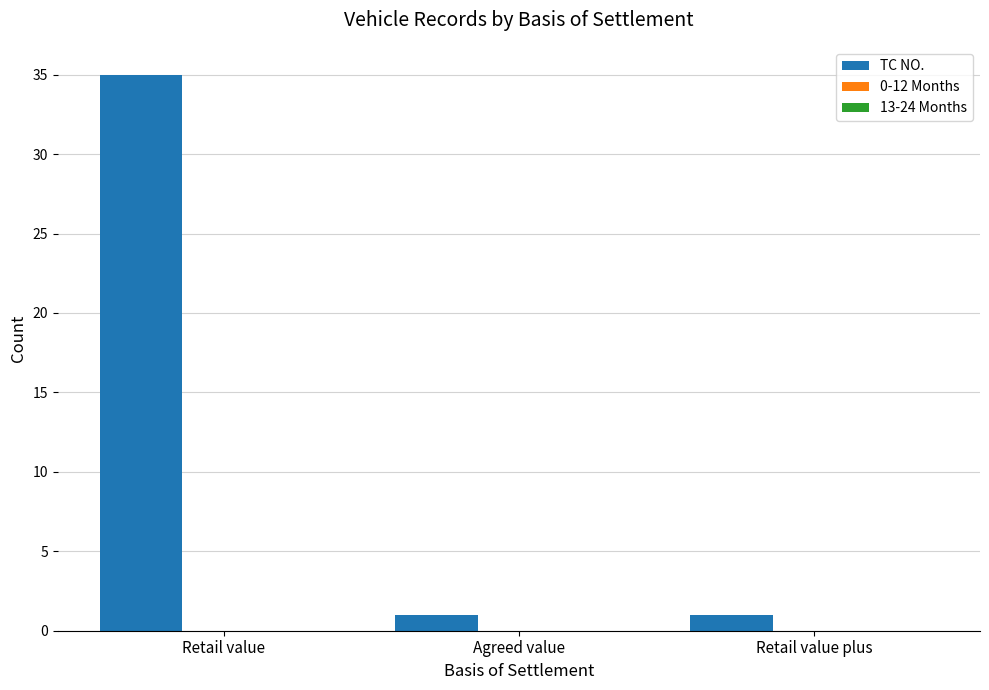

What is the value of the 3rd bar from the left?

1